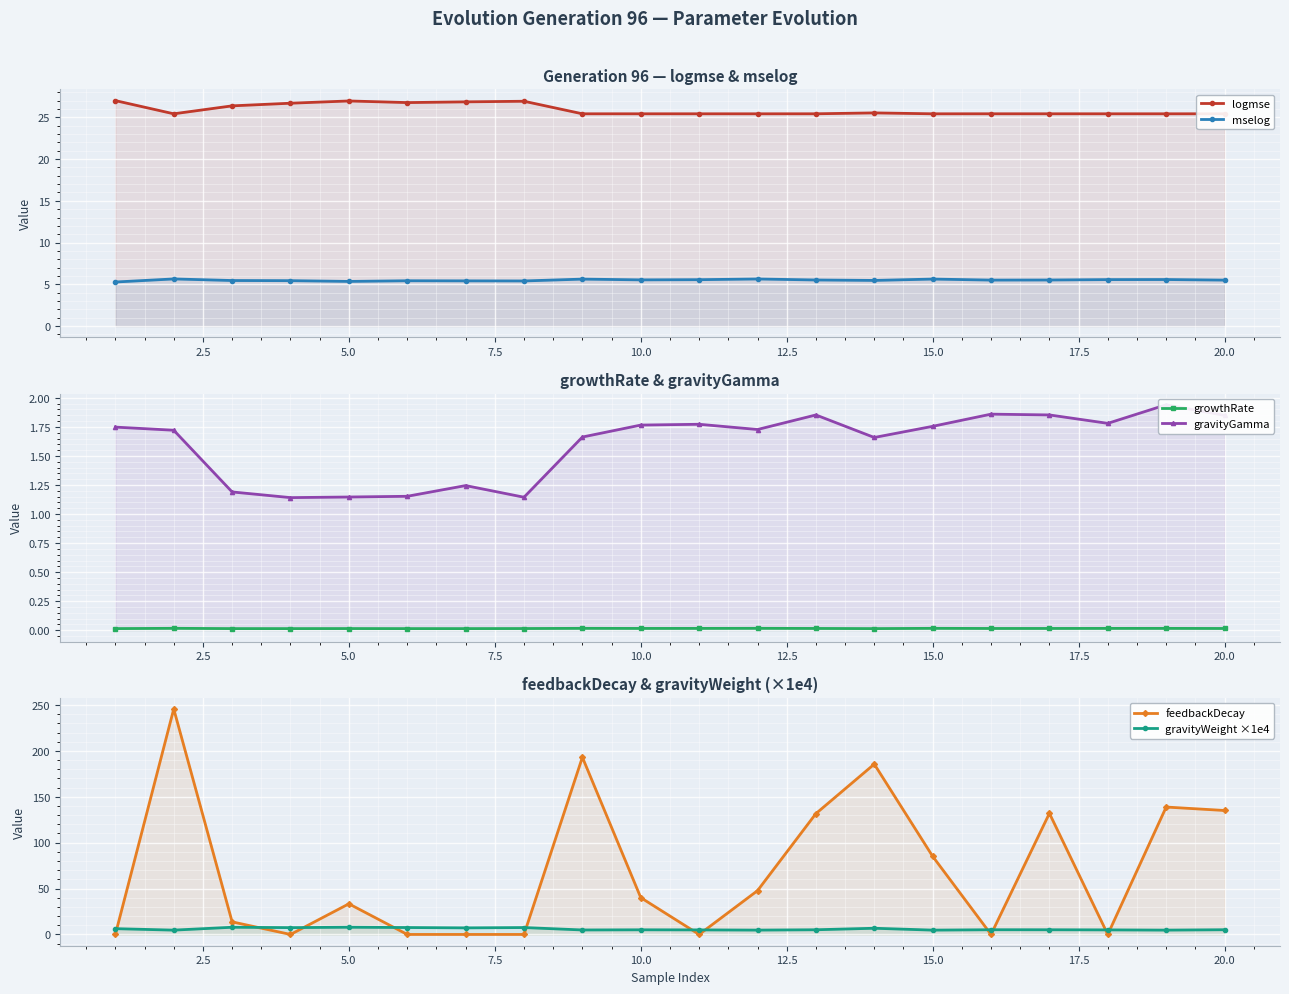

What is the minimum value for gravityWeight ×1e4?

4.7